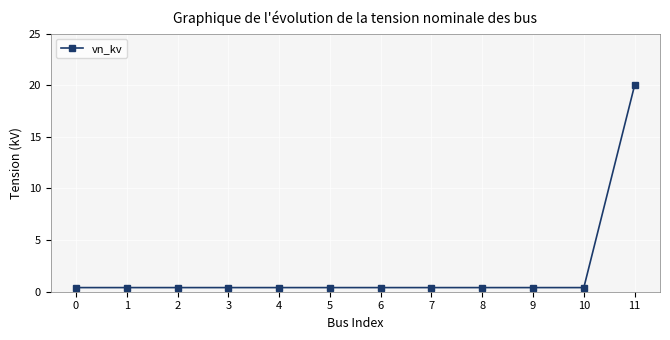

The value at 3 is 0.4. True or false?

True